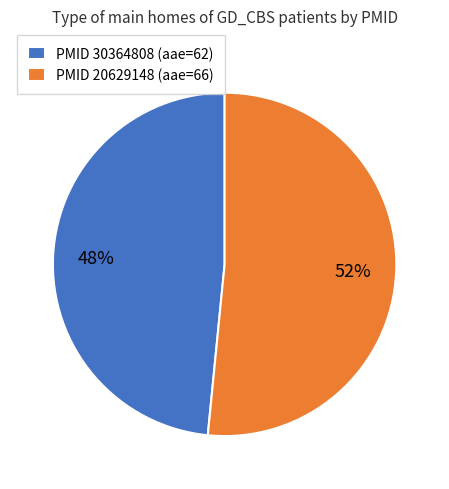

What is the smallest slice in the pie chart?

PMID 30364808 (aae=62)